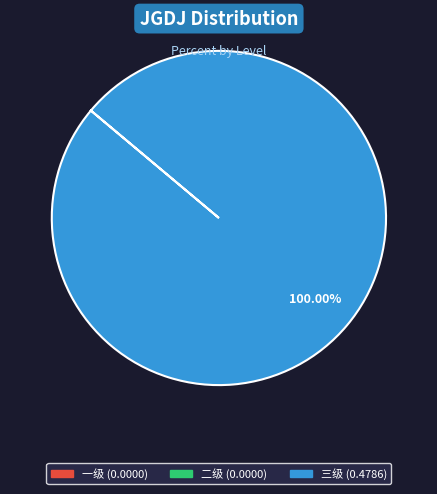

Does any single category account for the majority?

Yes